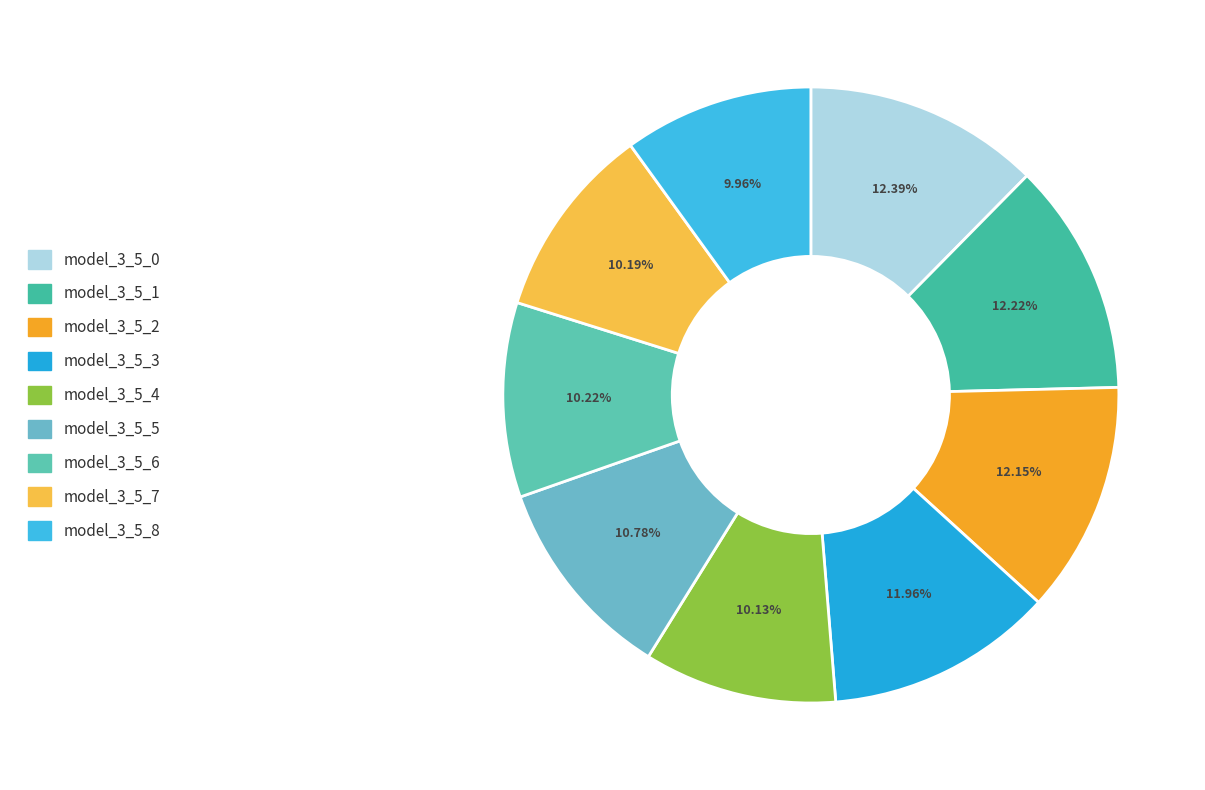

Is model_3_5_1 the majority of the pie?

No